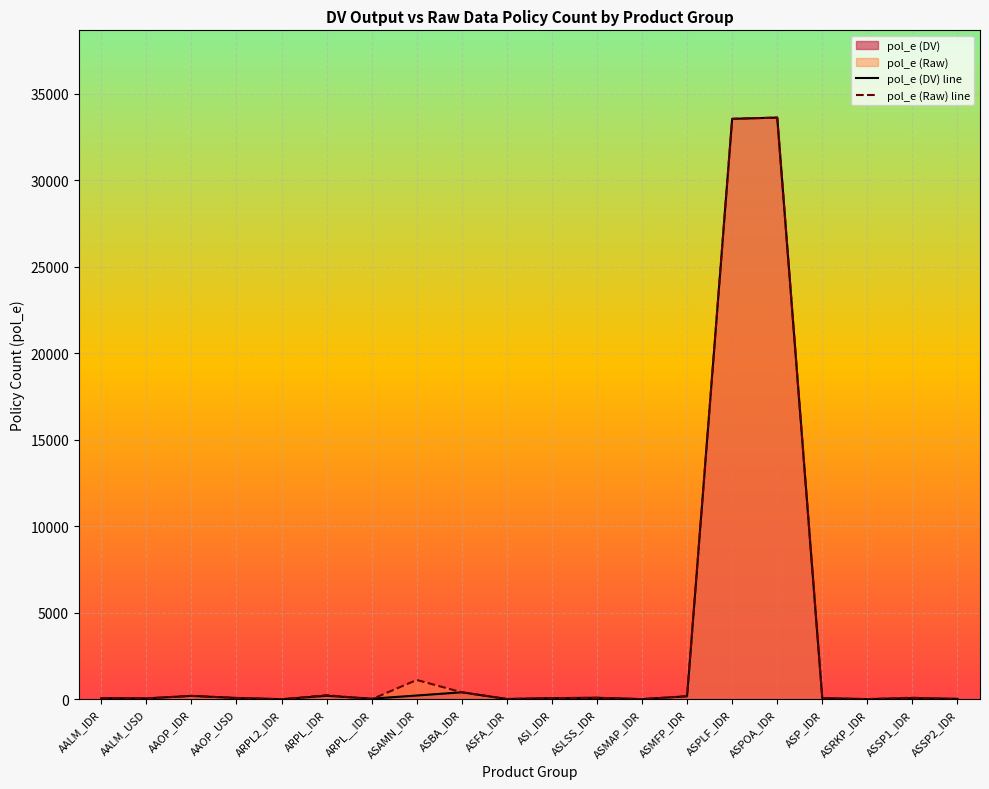

What is the sum of the pol_e (Raw) line values at ASMFP_IDR and ASPOA_IDR?

33807